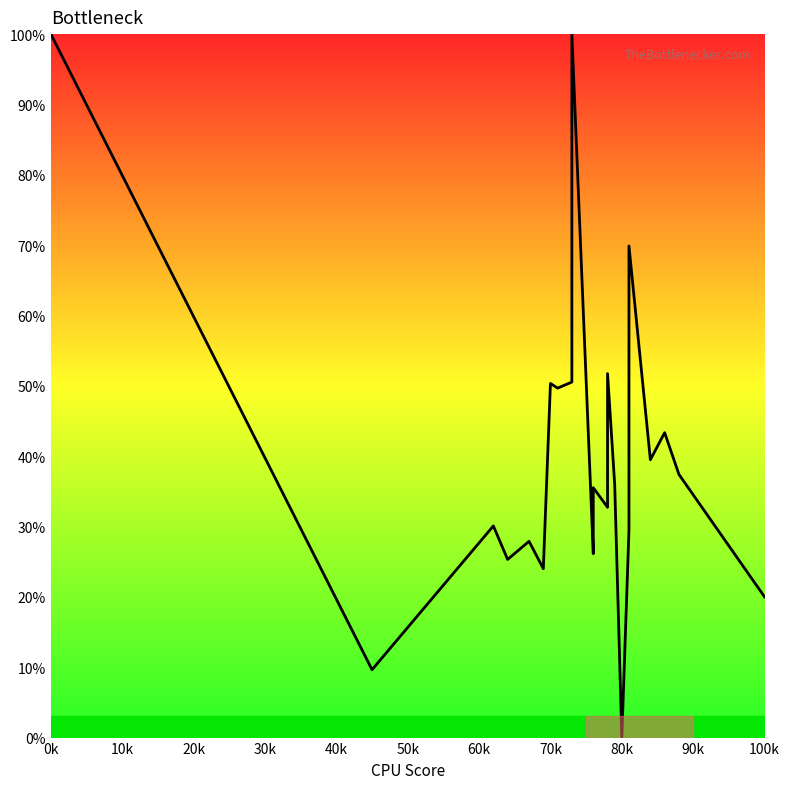

How many points are lower than both their immediate neighbors (excluding endpoints)?

8